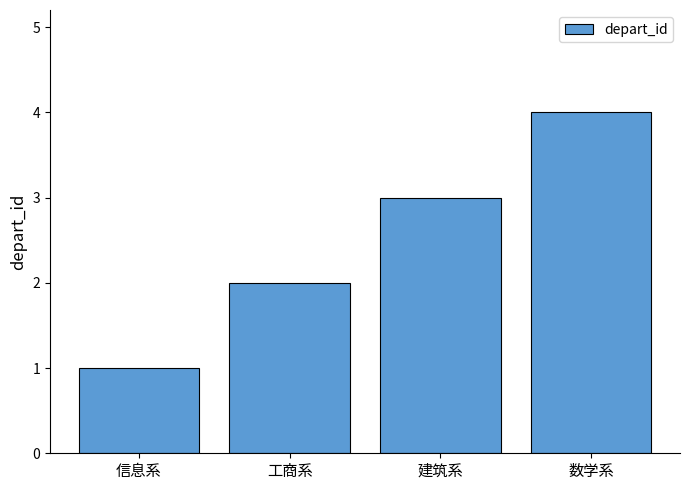

Between 建筑系 and 数学系, which is larger?

数学系